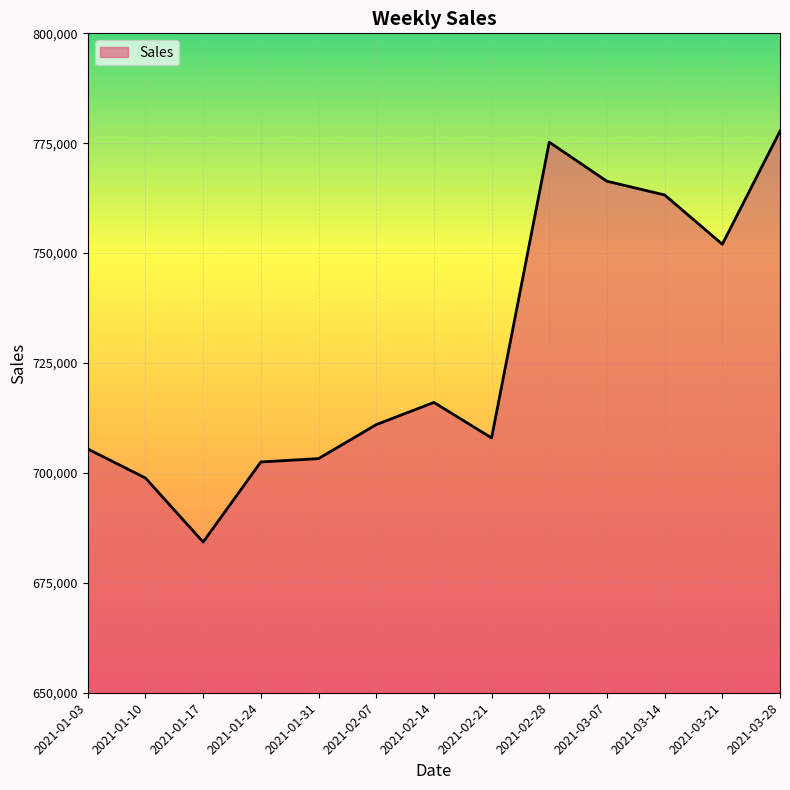

Which label corresponds to the smallest value in the chart?

2021-01-17